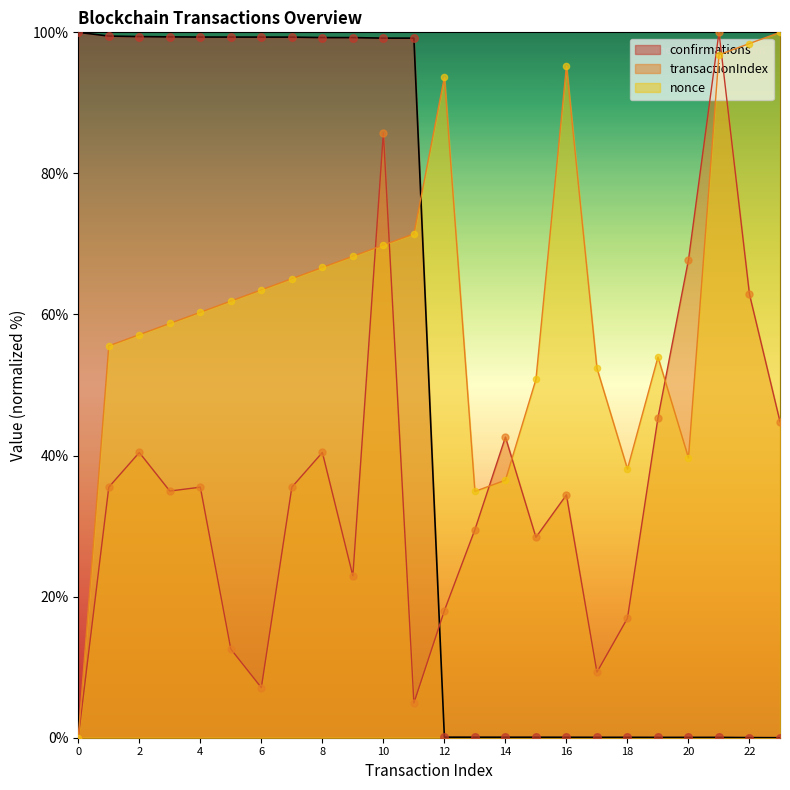

Is the value of nonce at 20 greater than the value of confirmations at 4?

No